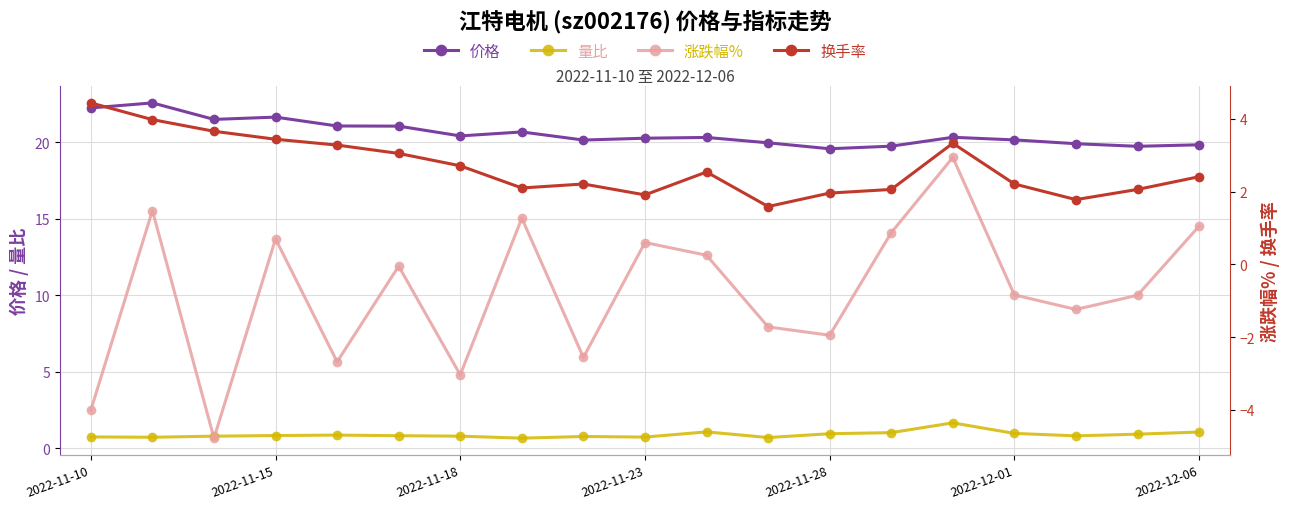

What is the highest value of the 换手率 series?

4.4